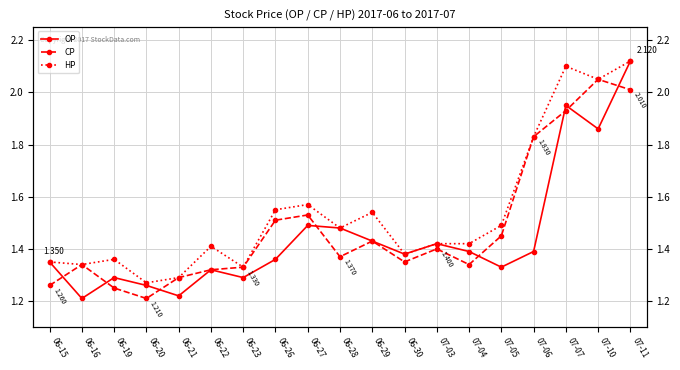

What is the average value of the OP series?

1.4